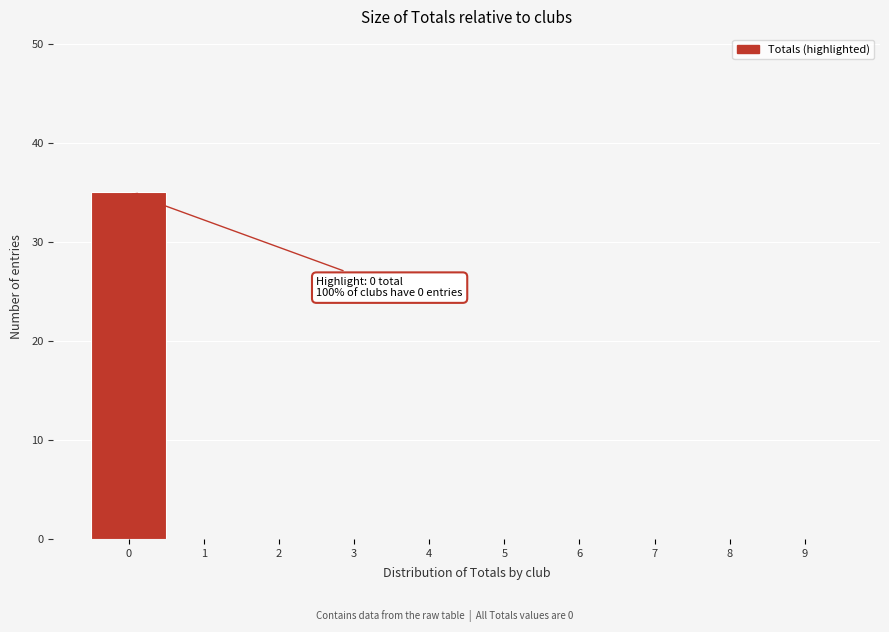

Reading left to right, what are all the values shown in this chart?

0=35	1=0	2=0	3=0	4=0	5=0	6=0	7=0	8=0	9=0